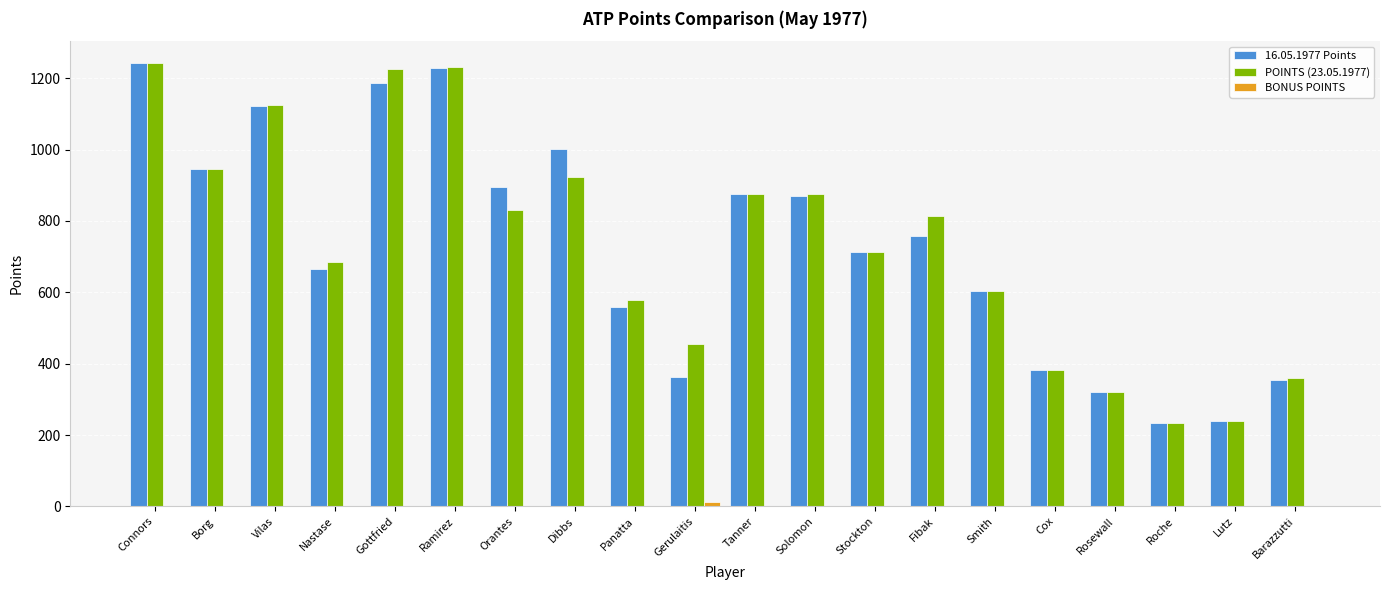

The value of POINTS (23.05.1977) at Cox is 381. True or false?

True